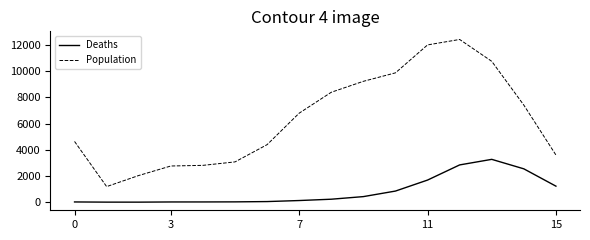

What is the maximum value shown in the chart?

12434